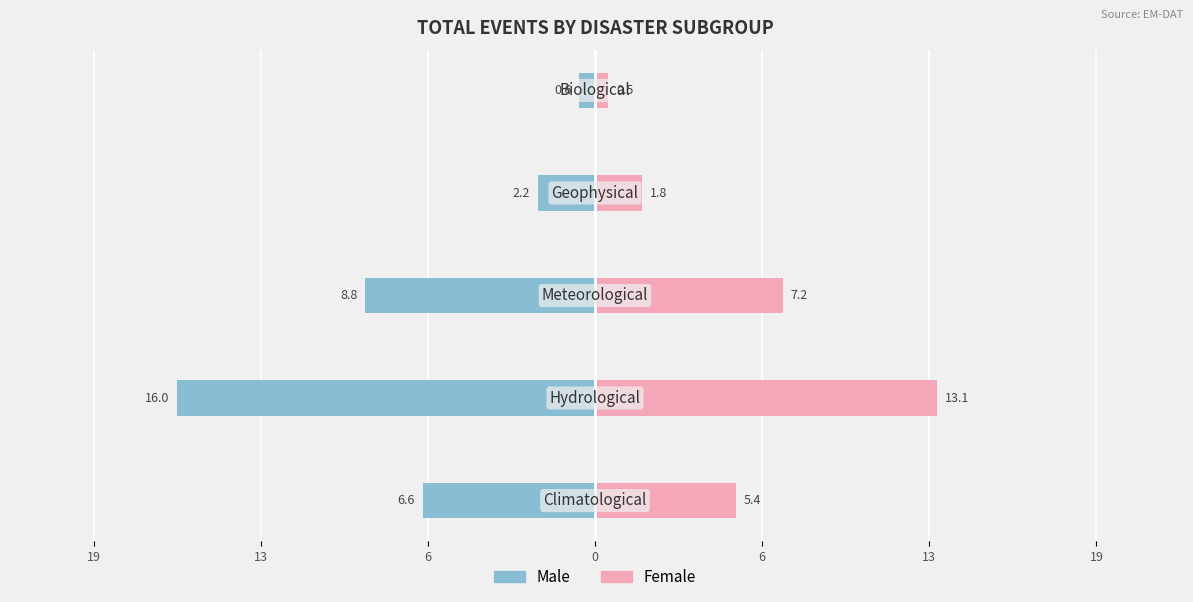

Between 0 and 6, which series saw the biggest shift?

Male